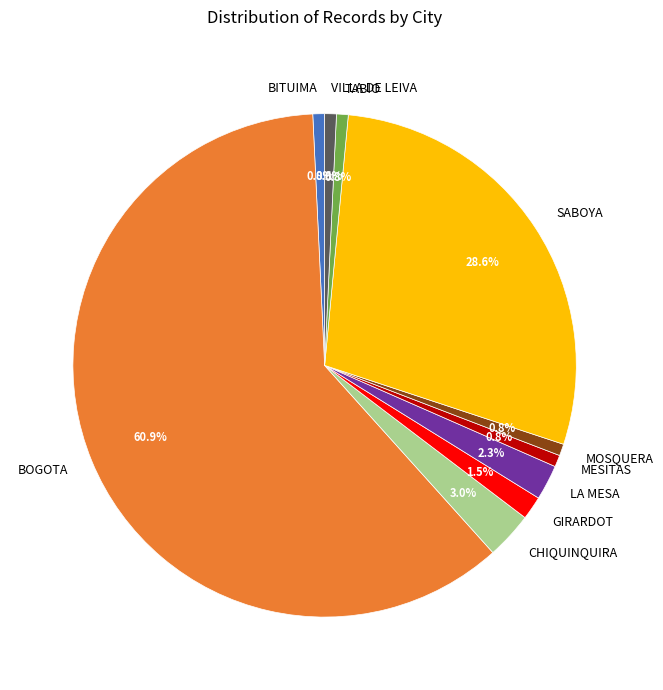

Which slice is the largest?

BOGOTA